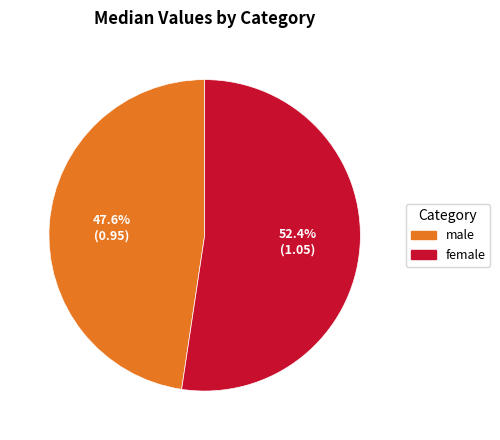

Which slice is the largest?

female